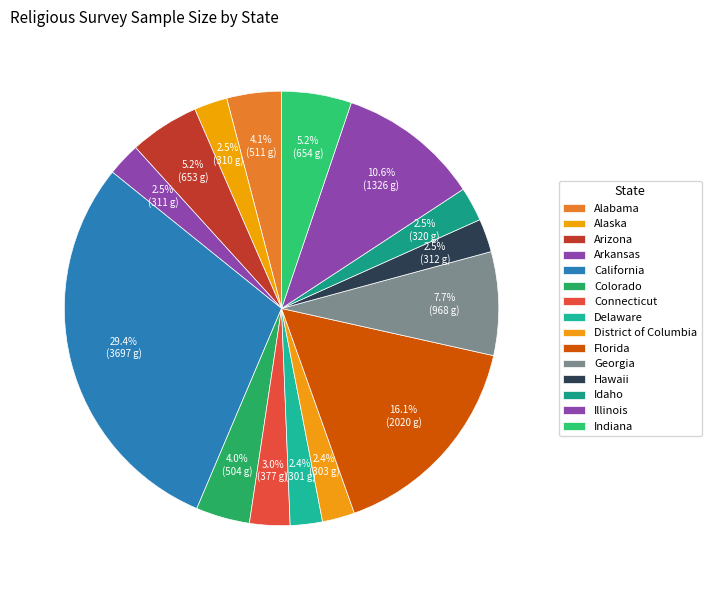

How many slices are in this pie chart?

15